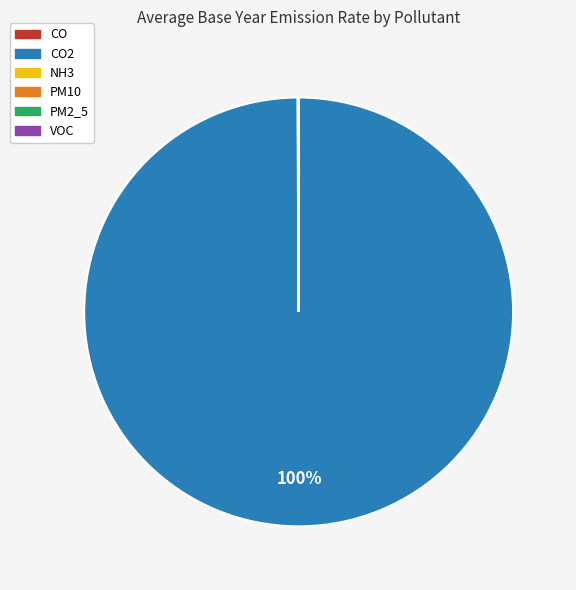

To the nearest percent, what is the average slice percentage?

17%